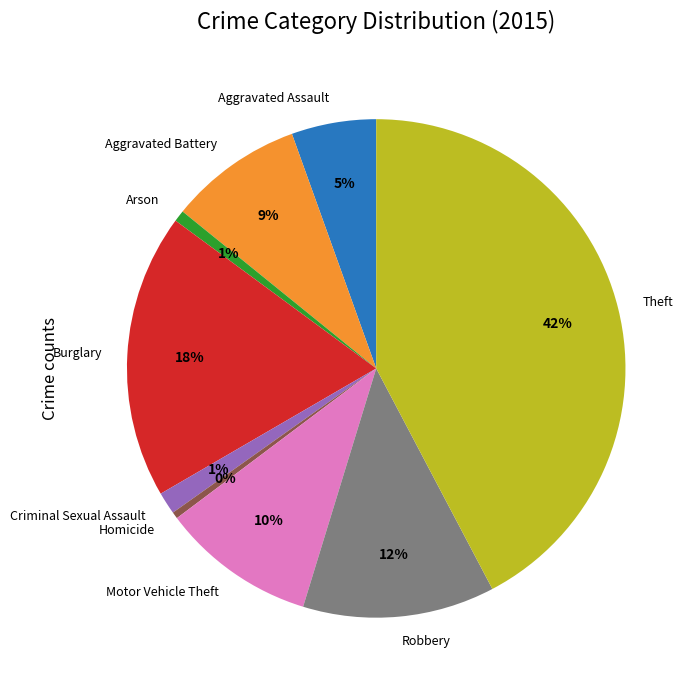

Combined, do Arson and Aggravated Assault account for over 50%?

No